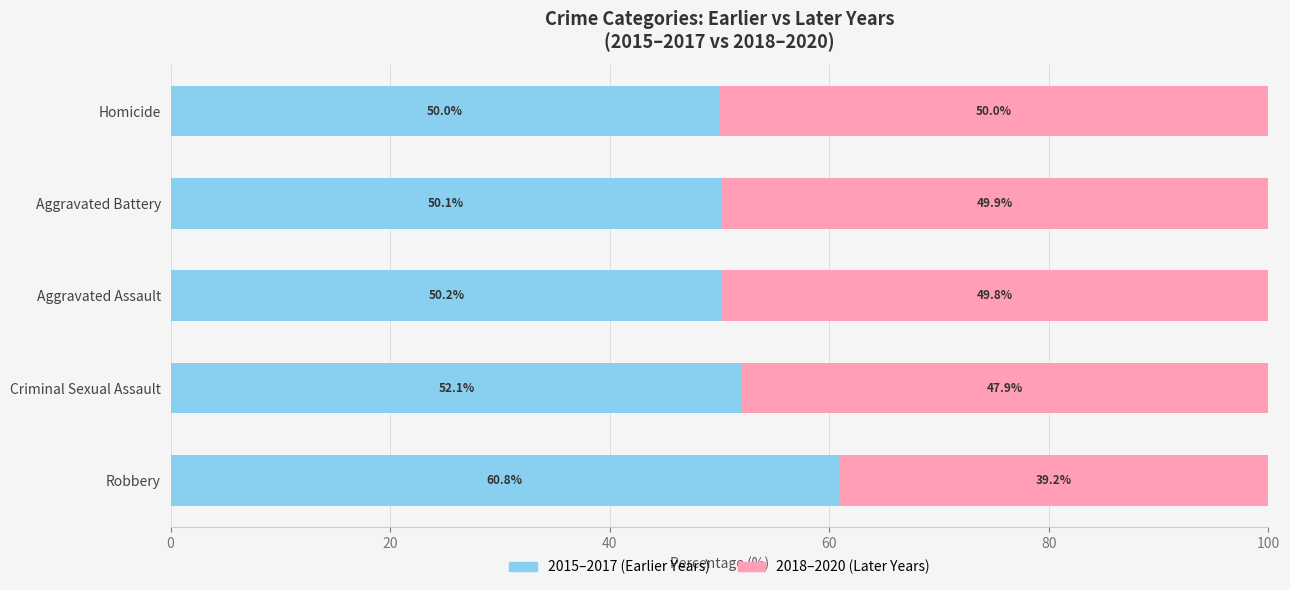

What is the total value across all series at Criminal Sexual Assault?

100.0